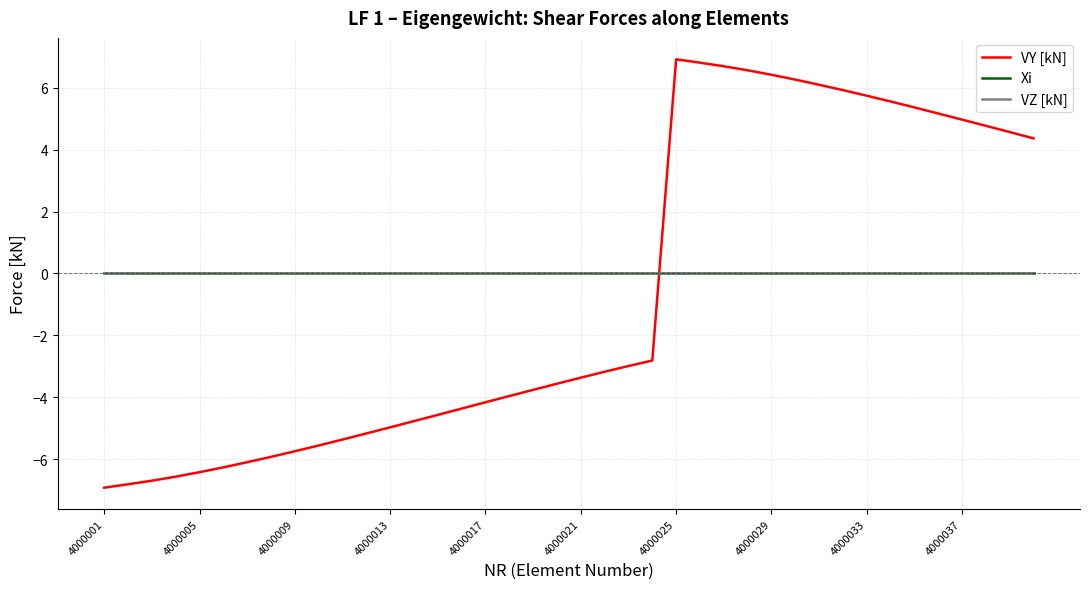

Does the chart display data point markers on the line(s)?

No